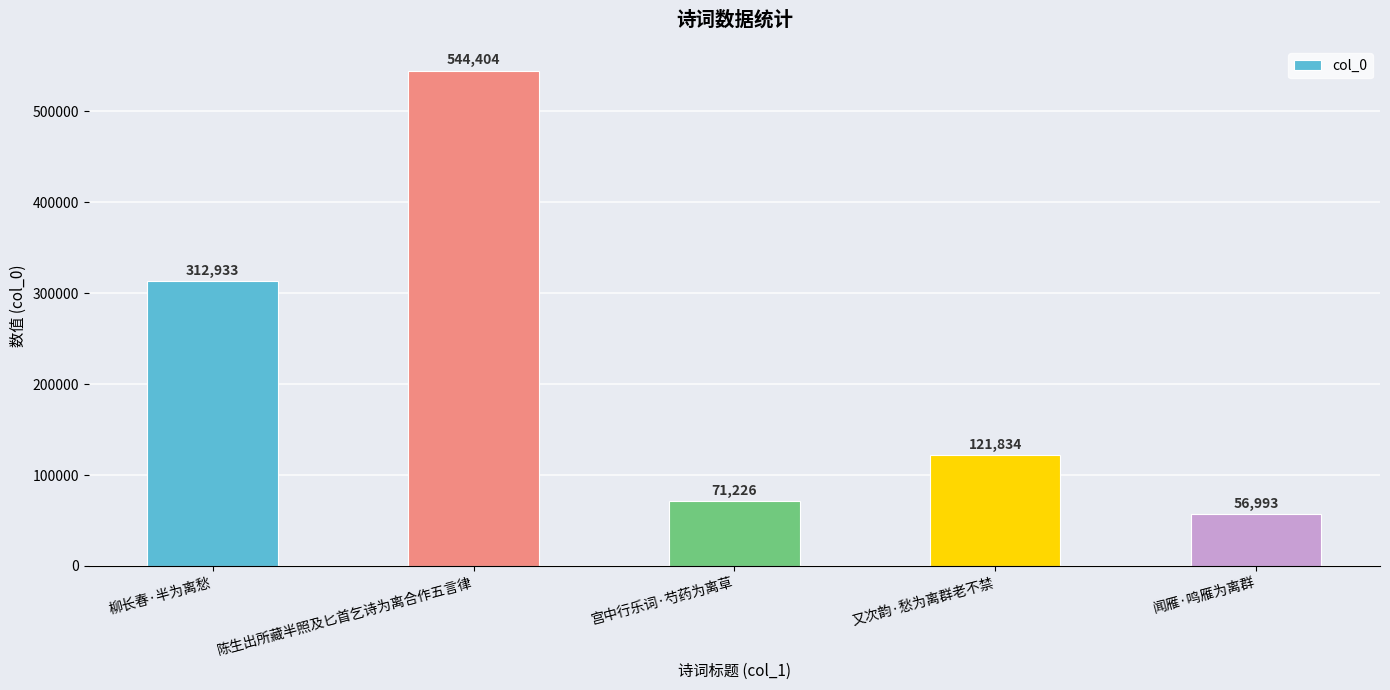

What is the smallest value displayed?

56993